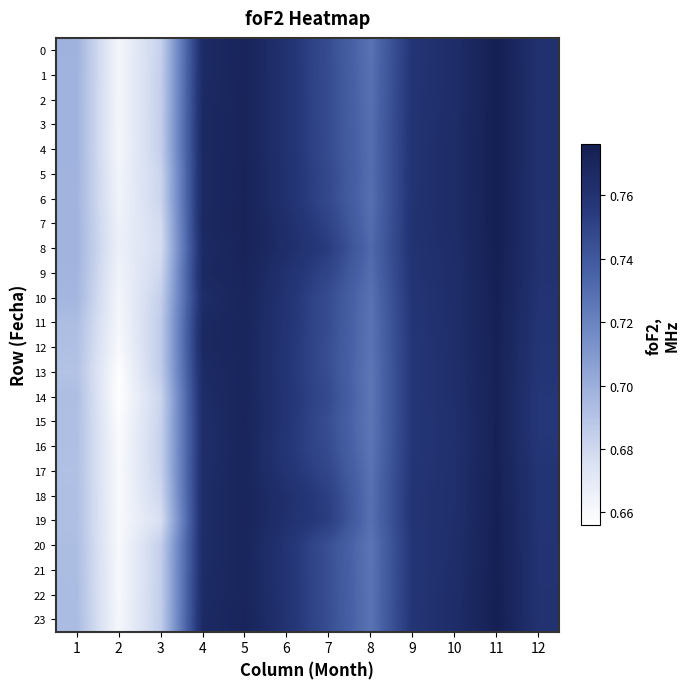

At which category does the chart reach its peak across all series?

11